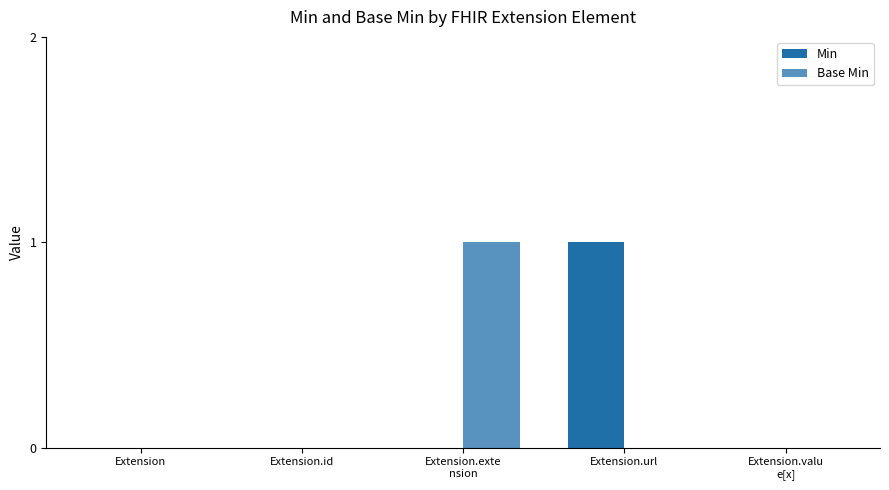

Reading left to right, extract all data points from this chart.

Min: 0	0	0	1	0
Base Min: 0	0	1	0	0